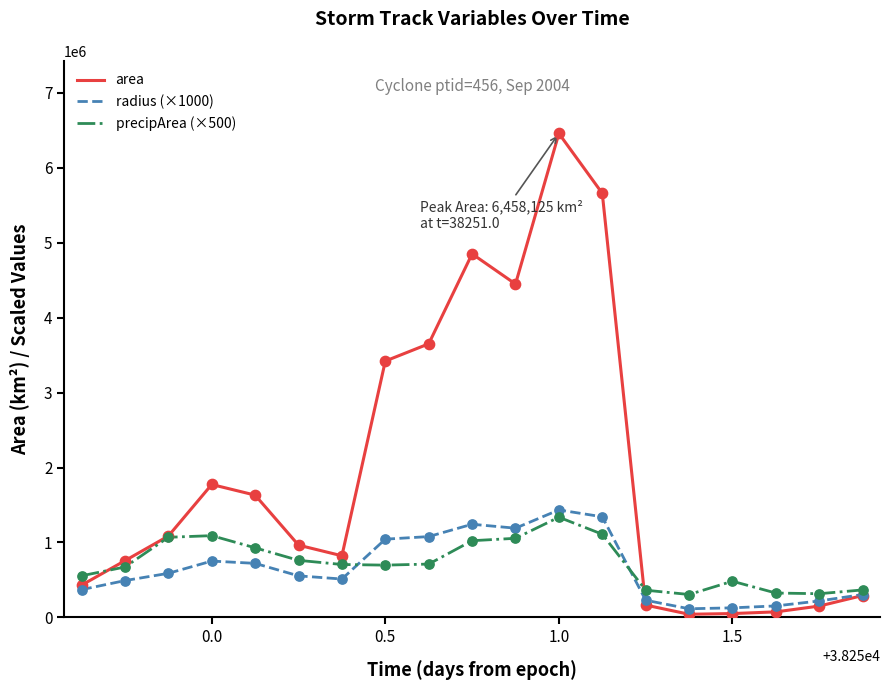

Which series has the largest range (max minus min)?

area